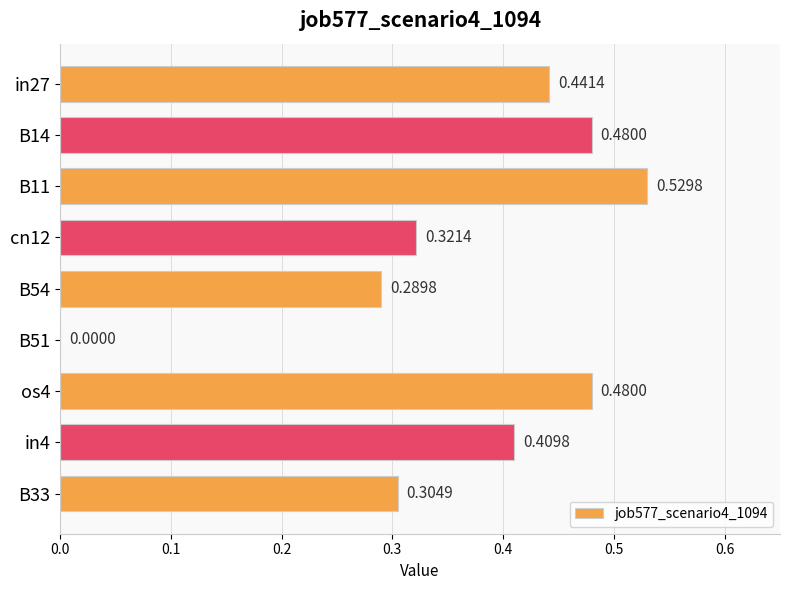

What is the change in value from B14 to B51?

-0.5